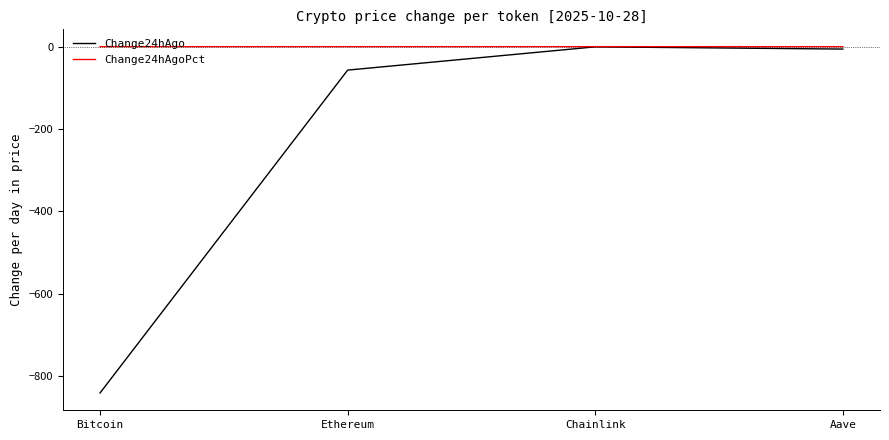

What is the lowest value of the Change24hAgo series?

-841.0